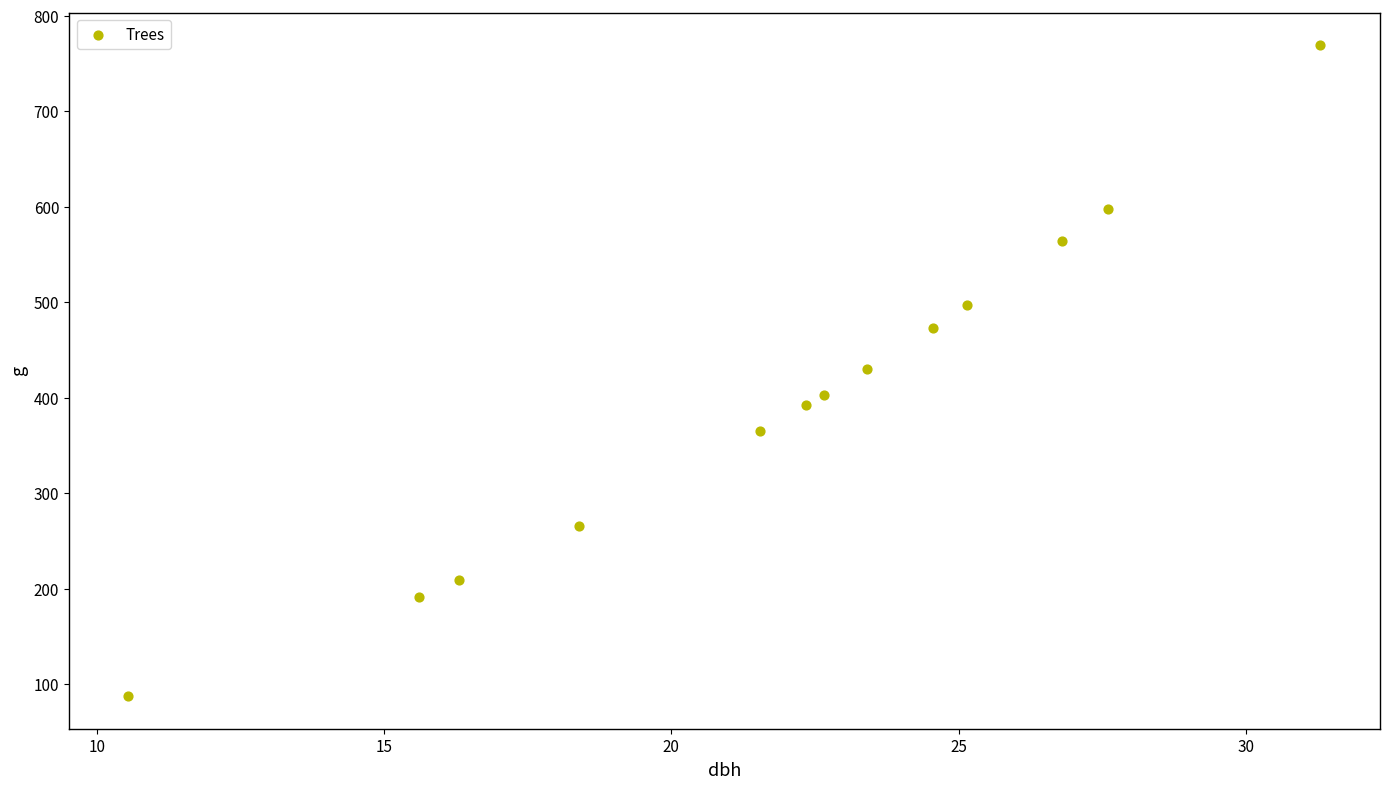

What is the range of Y values (max minus min)?

682.0